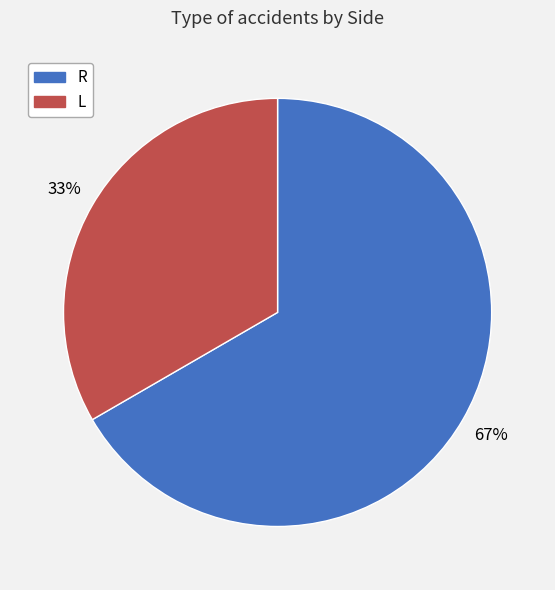

Combined, do R and L account for over 50%?

Yes